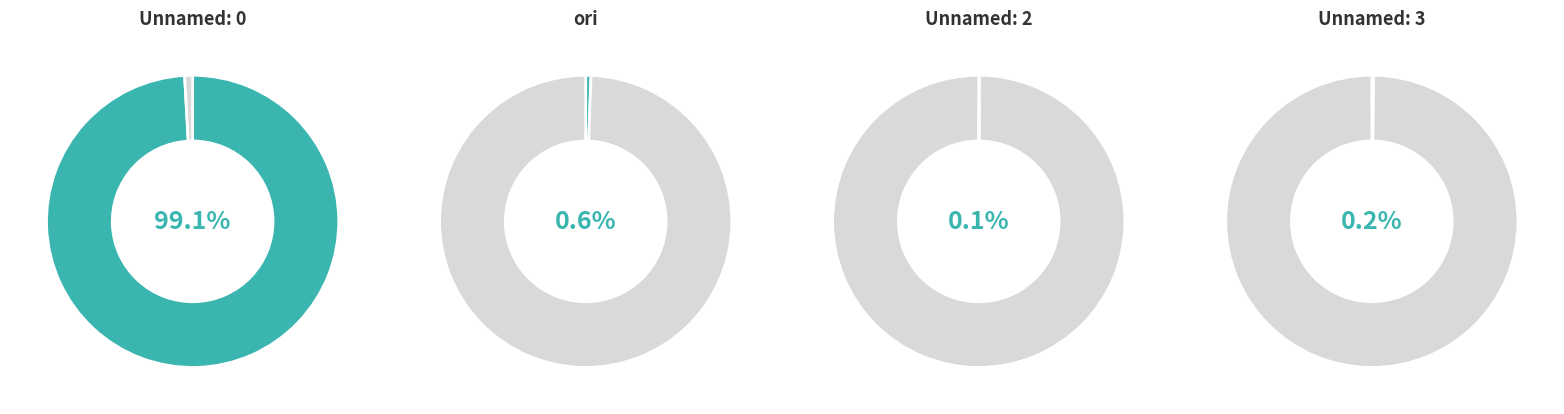

The Unnamed: 0 slice represents 99% of the pie. True or false?

True